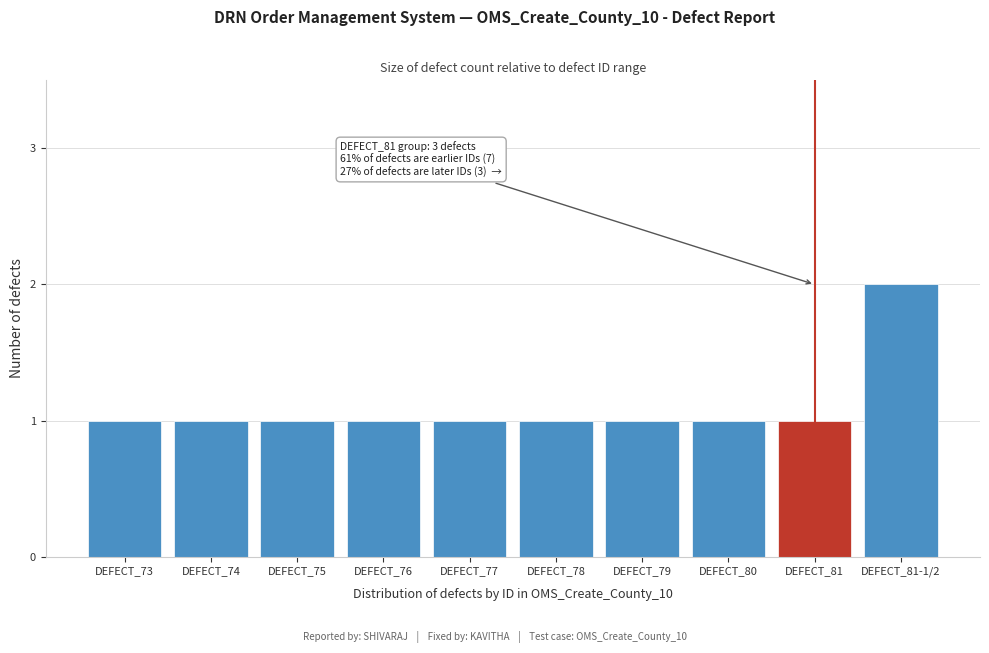

Reading left to right, list all the values displayed in this chart.

1	1	1	1	1	1	1	1	1	2